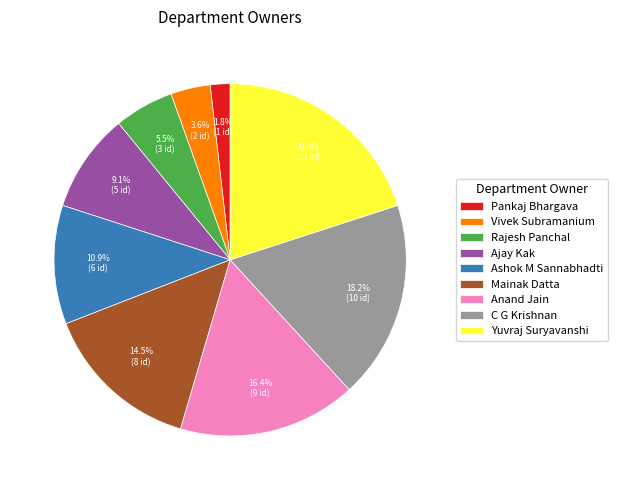

Rank the categories by value from lowest to highest.

Pankaj Bhargava, Vivek Subramanium, Rajesh Panchal, Ajay Kak, Ashok M Sannabhadti, Mainak Datta, Anand Jain, C G Krishnan, Yuvraj Suryavanshi